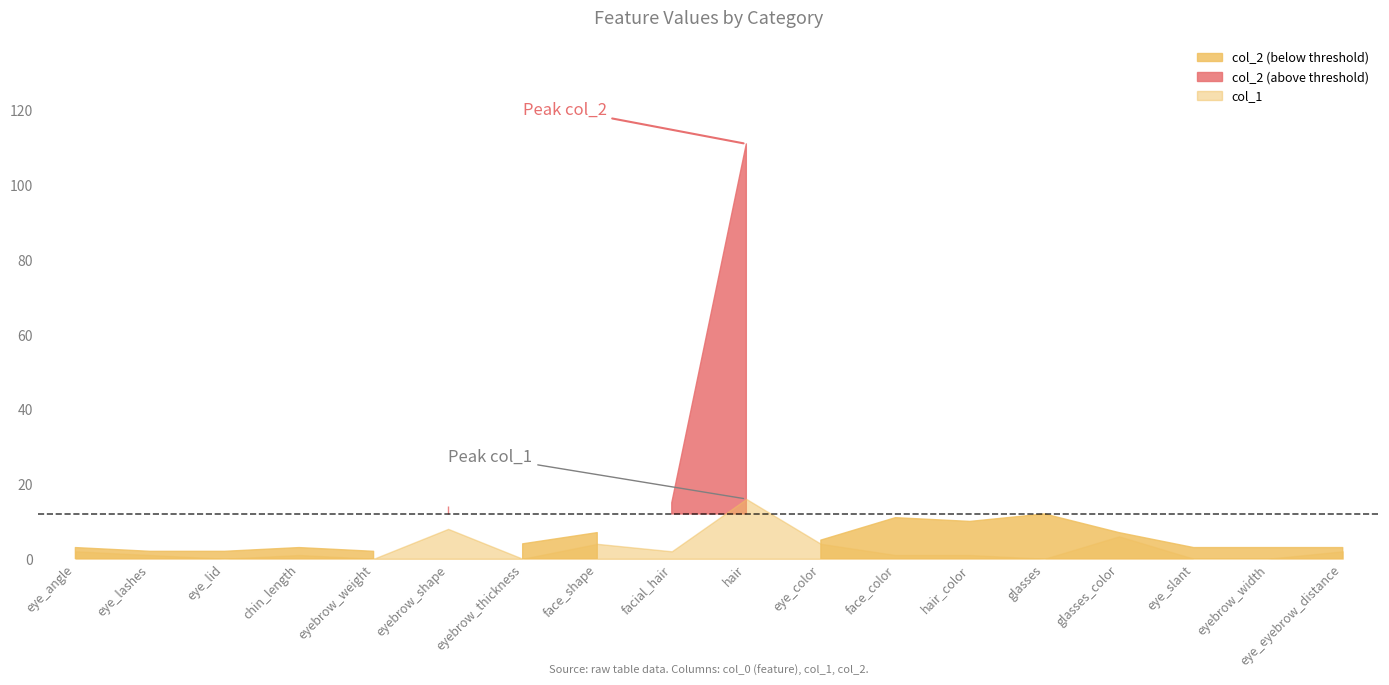

True or false: col_2 and col_1 intersect in this chart.

False